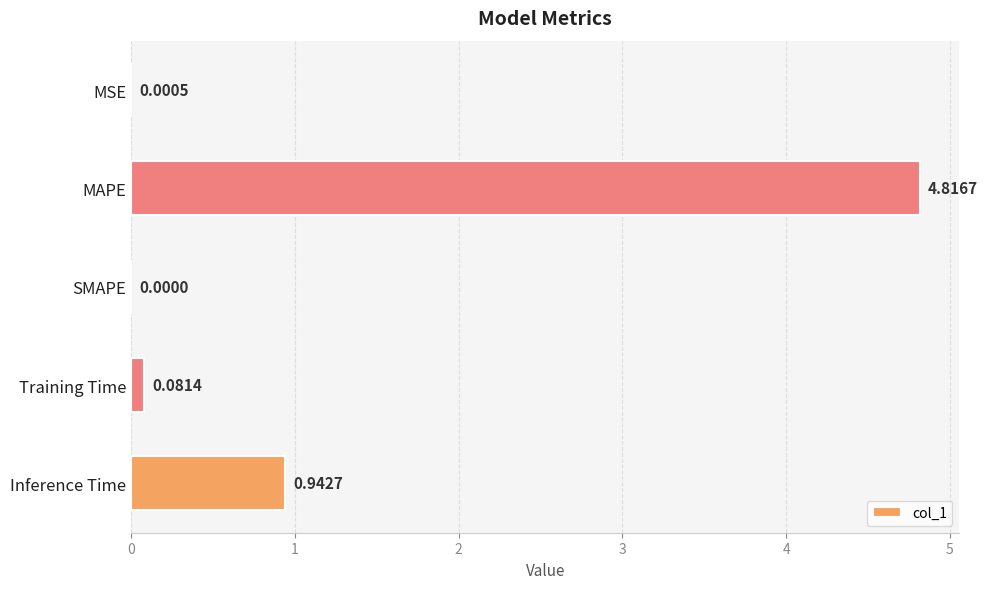

How many values exceed 0?

4